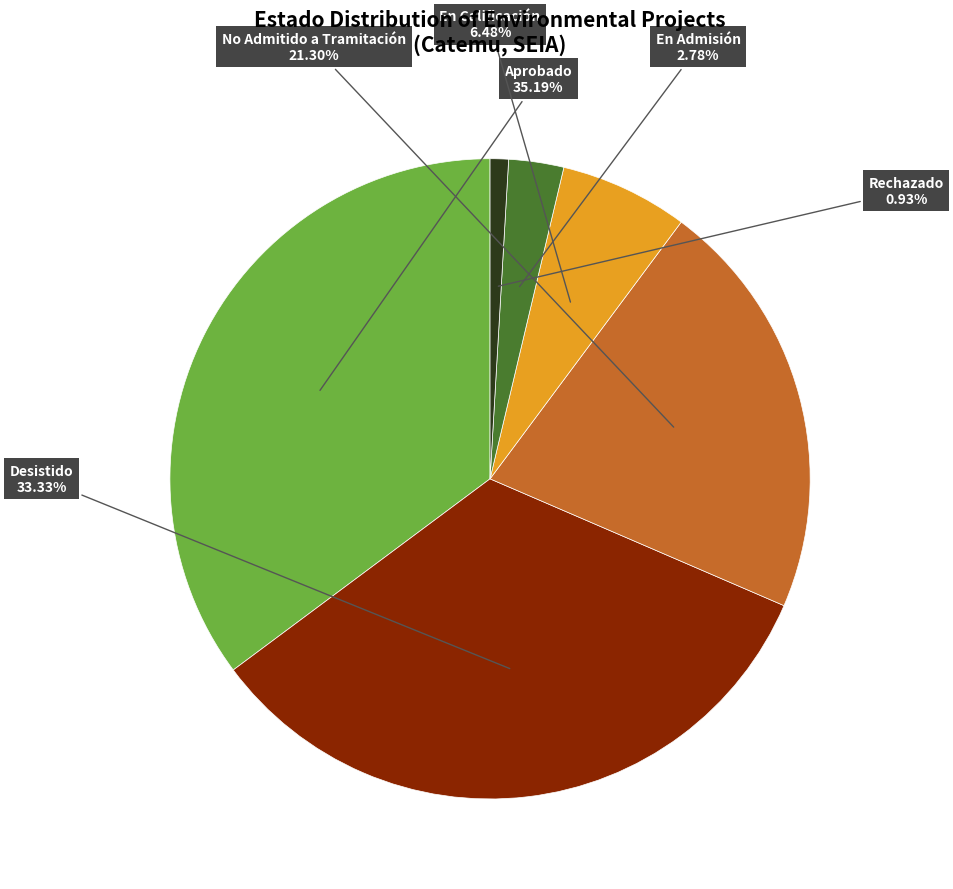

Count the number of slices in the pie.

6